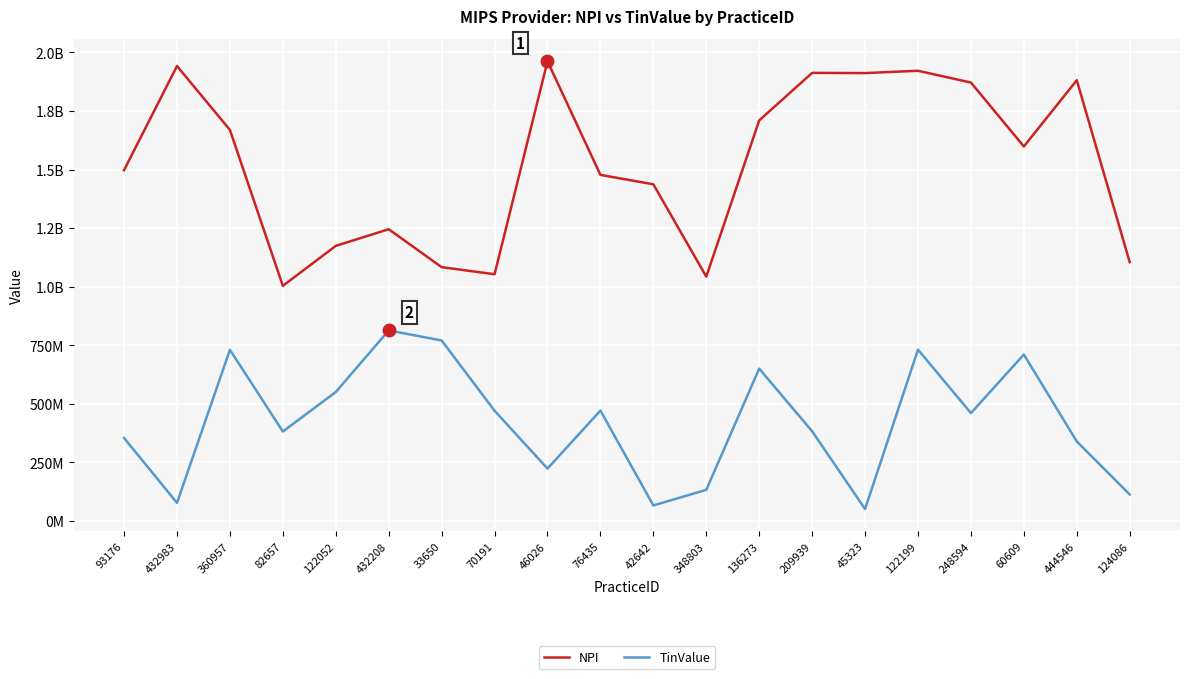

Reading left to right, transcribe all the data shown in this chart.

NPI: 1497795686	1942251095	1669455036	1003903071	1174508774	1245541671	1083688642	1053321026	1962446690	1477557247	1437298189	1043219900	1710033980	1912997891	1912015231	1922007038	1871622258	1598779209	1881636496	1104800143
TinValue: 354347398	77481618	730764194	382112570	550619714	813634016	770581009	470837459	223807798	471424576	66460226	133101269	650600489	383004459	51248387	731631297	460670915	710679889	339502978	113190652